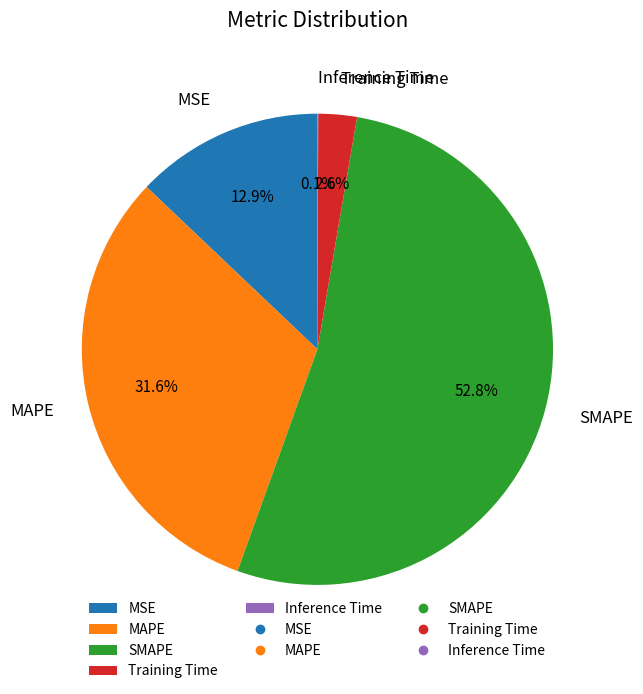

What percentage is the MAPE slice, to the nearest percent?

32%